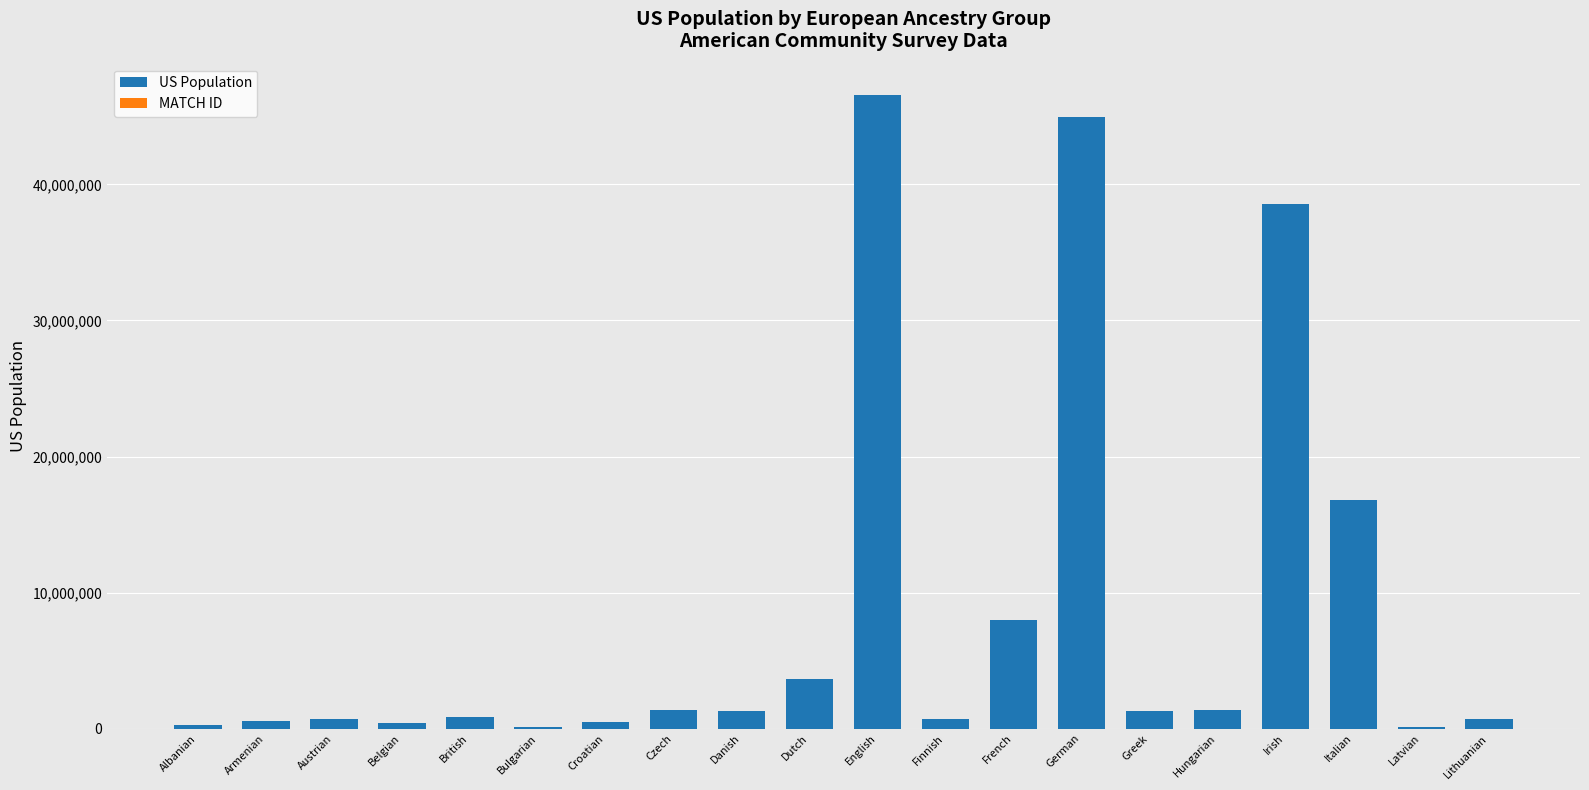

True or false: US Population has a value of 1907085 at Dutch.

False